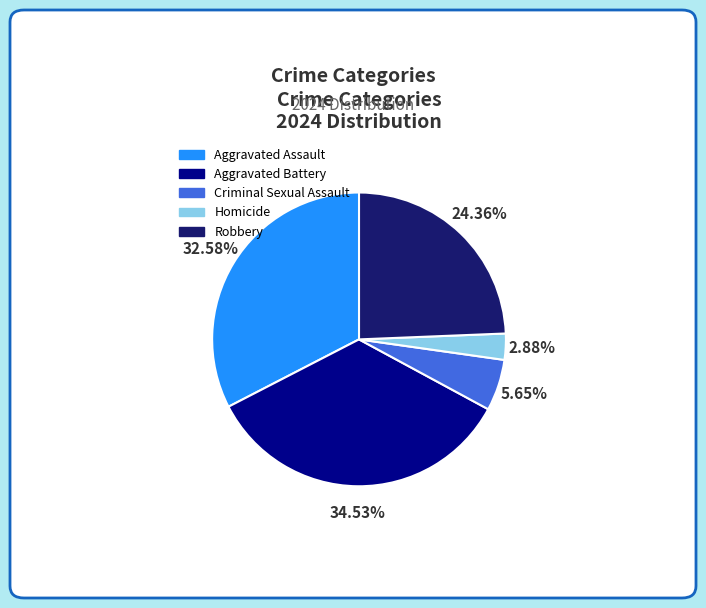

Which has a higher value, Aggravated Battery or Aggravated Assault?

Aggravated Battery